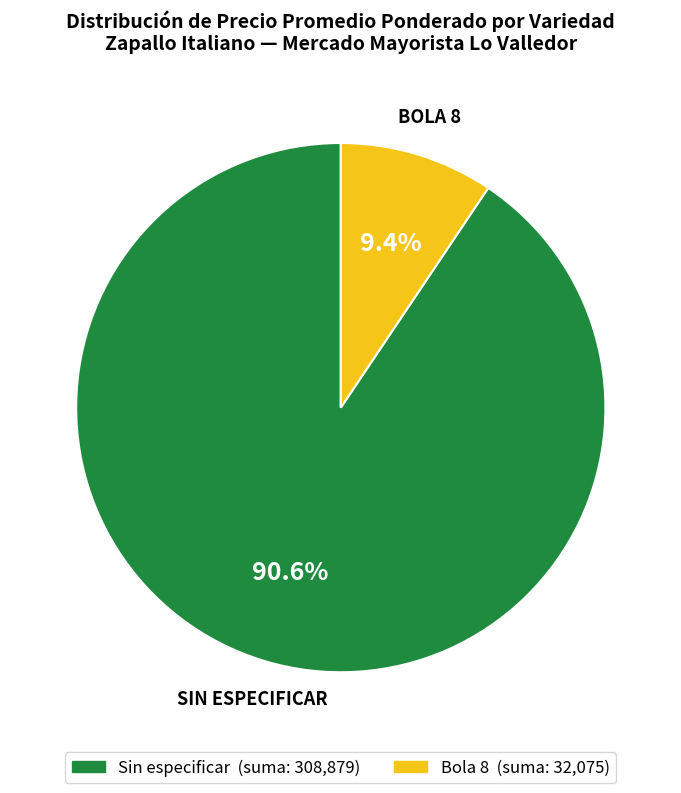

How many segments does this pie chart have?

2